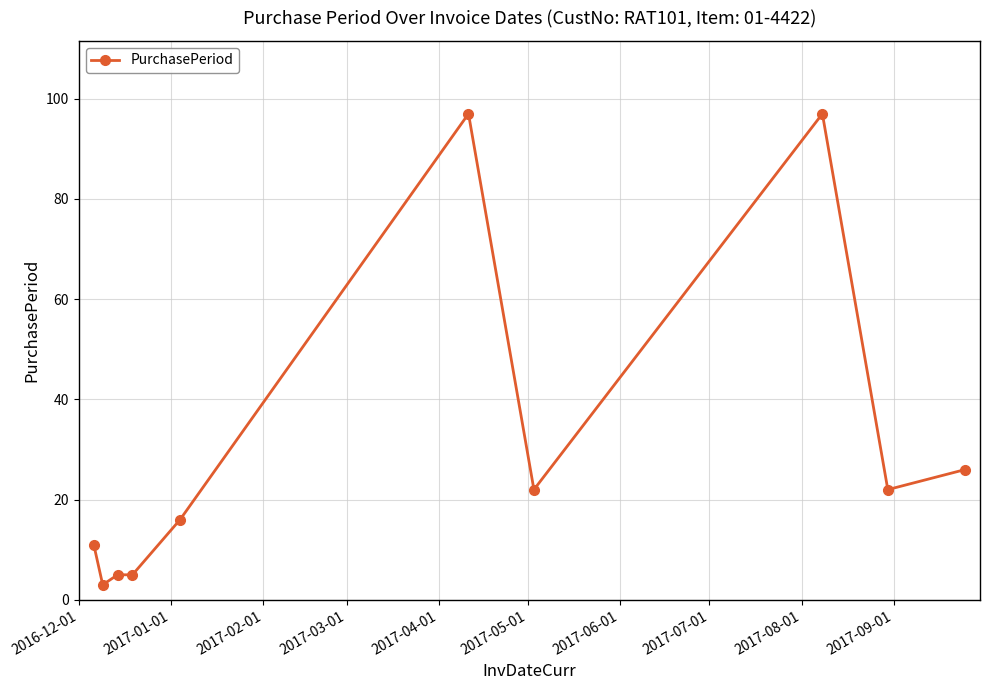

What is the greatest value displayed?

97